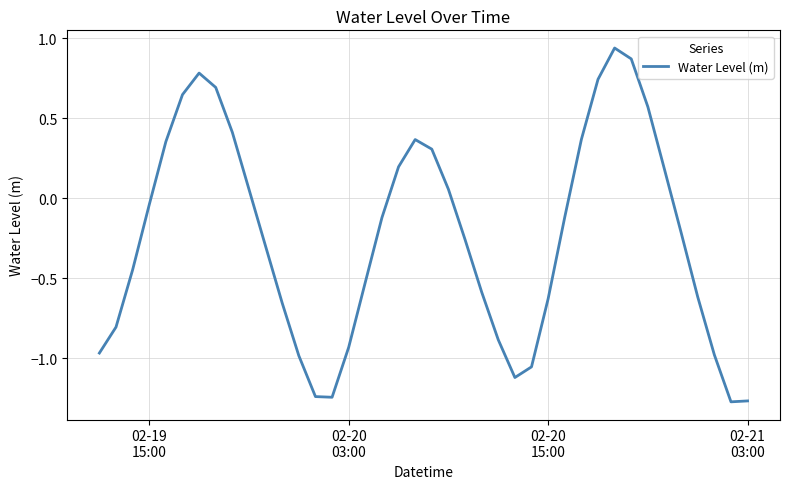

What is the difference between the maximum and minimum values?

2.2